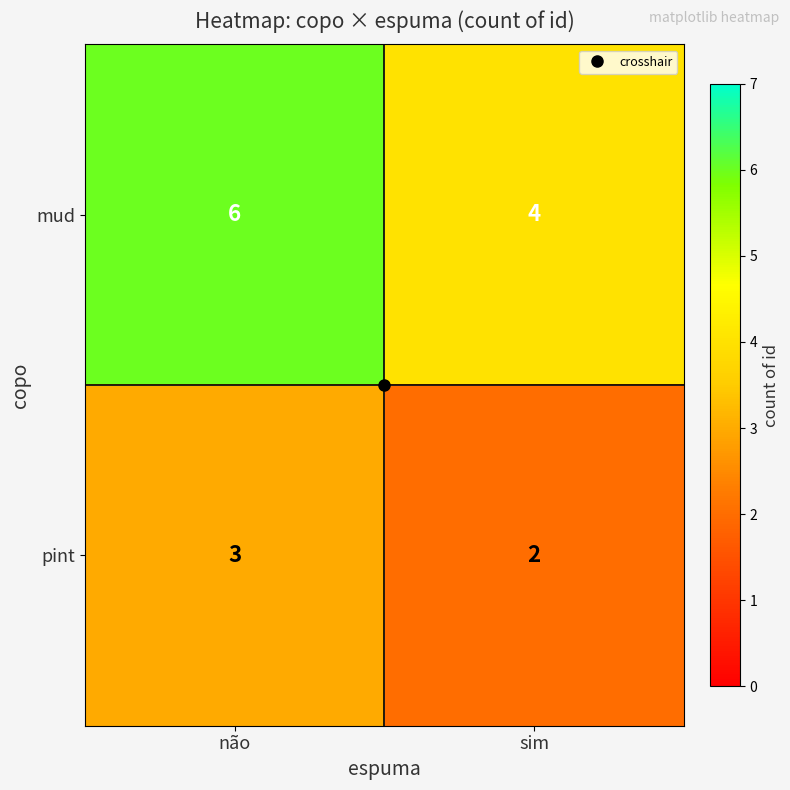

Which series has the largest range (max minus min)?

mud